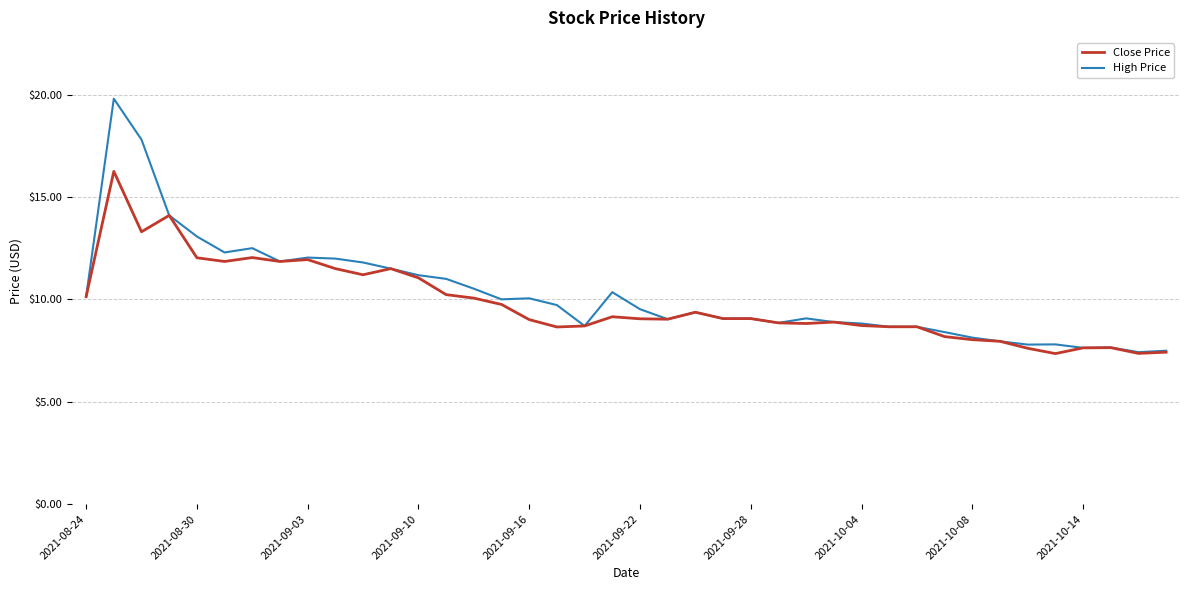

What is the lowest value of the High Price series?

7.4